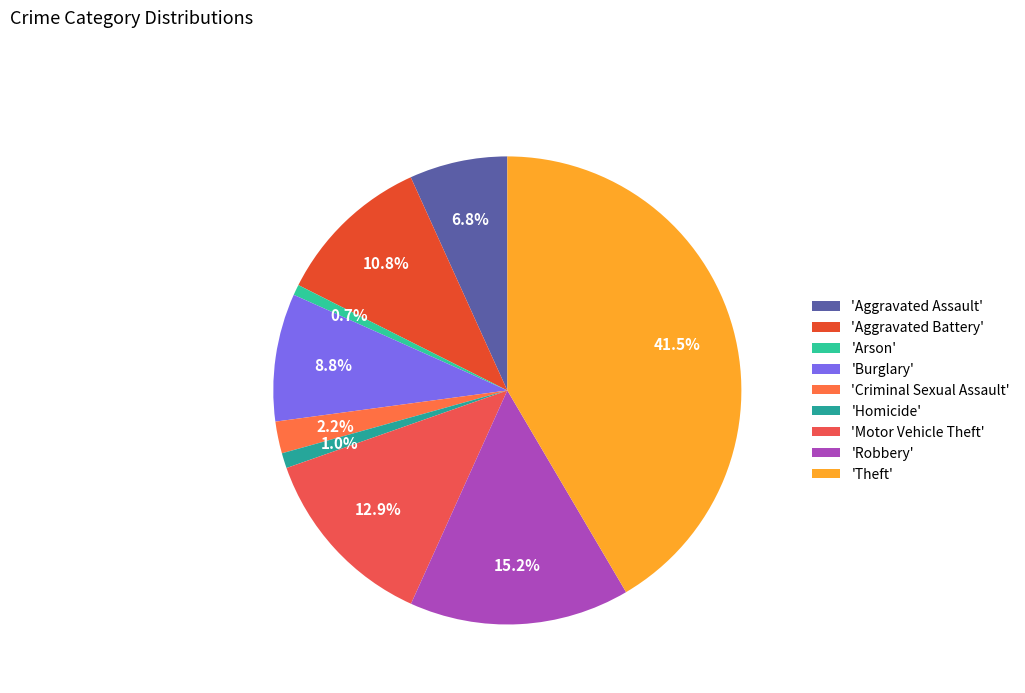

How many slices are in this pie chart?

9